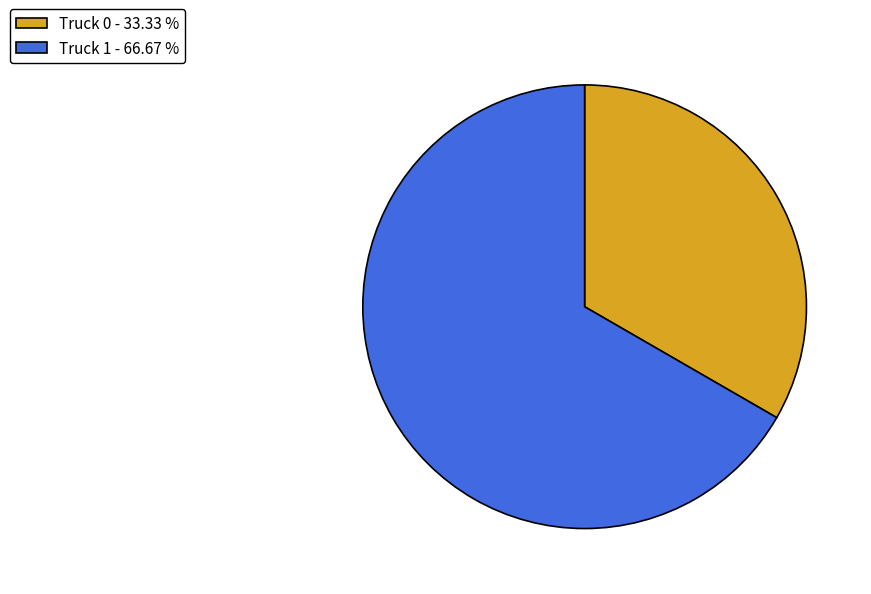

The Truck 1 slice represents 56% of the pie. True or false?

False